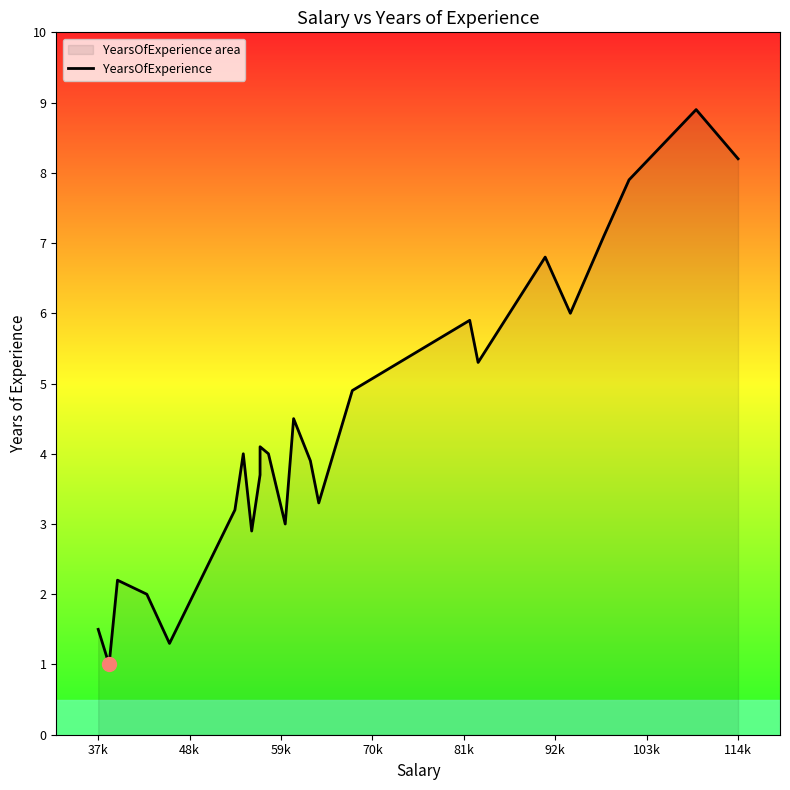

The chart shows a value of 8.2 at 114k. True or false?

True